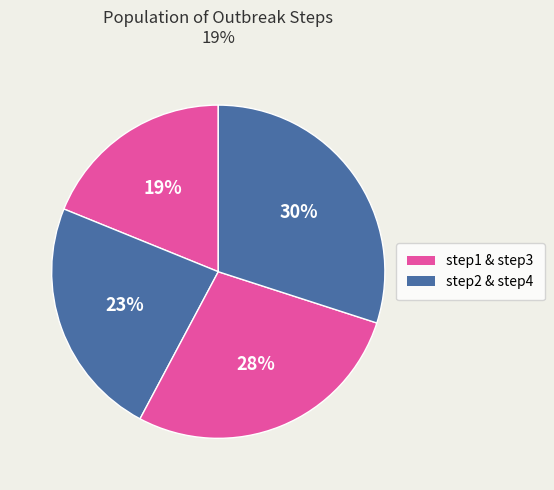

How many segments does this pie chart have?

4